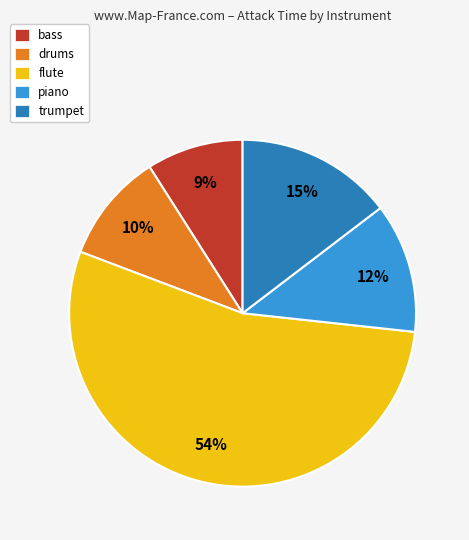

To the nearest percent, what portion does bass represent?

9%